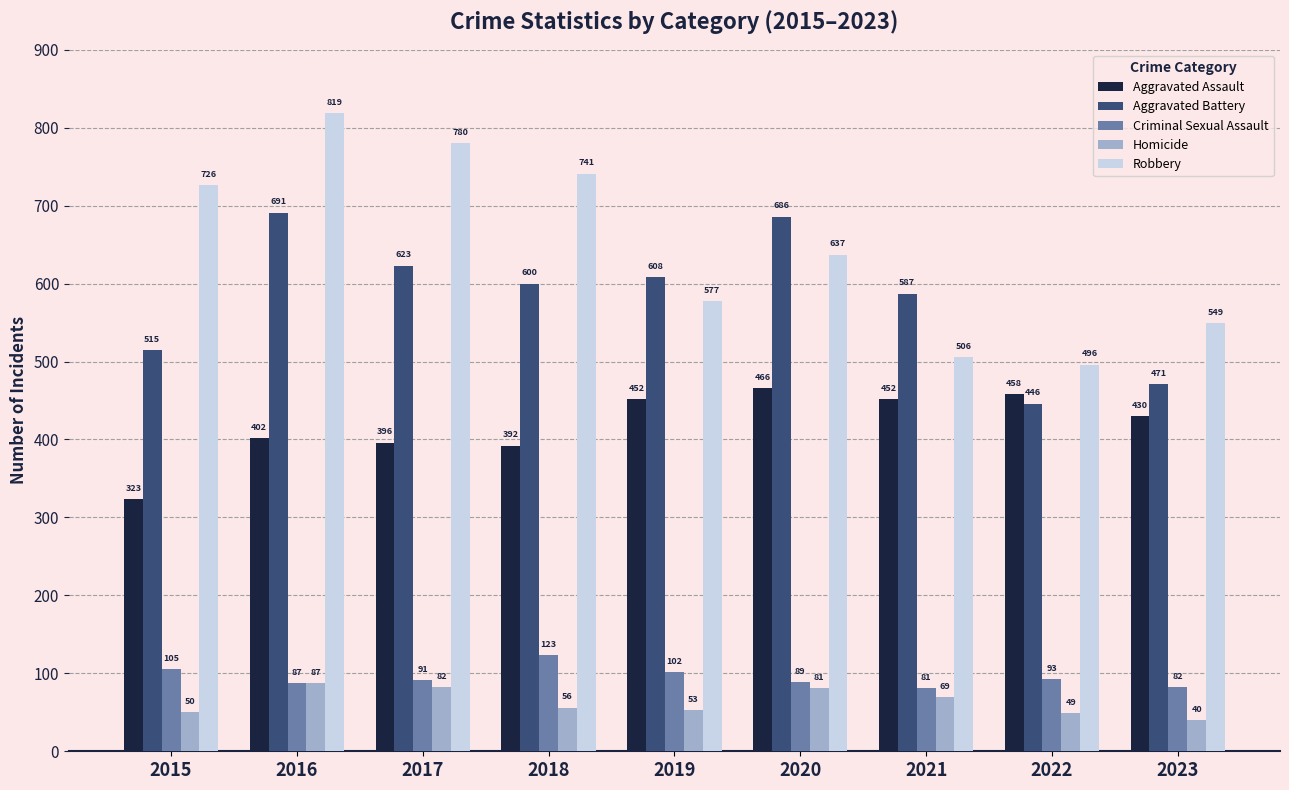

What is the average value of the Criminal Sexual Assault series?

95